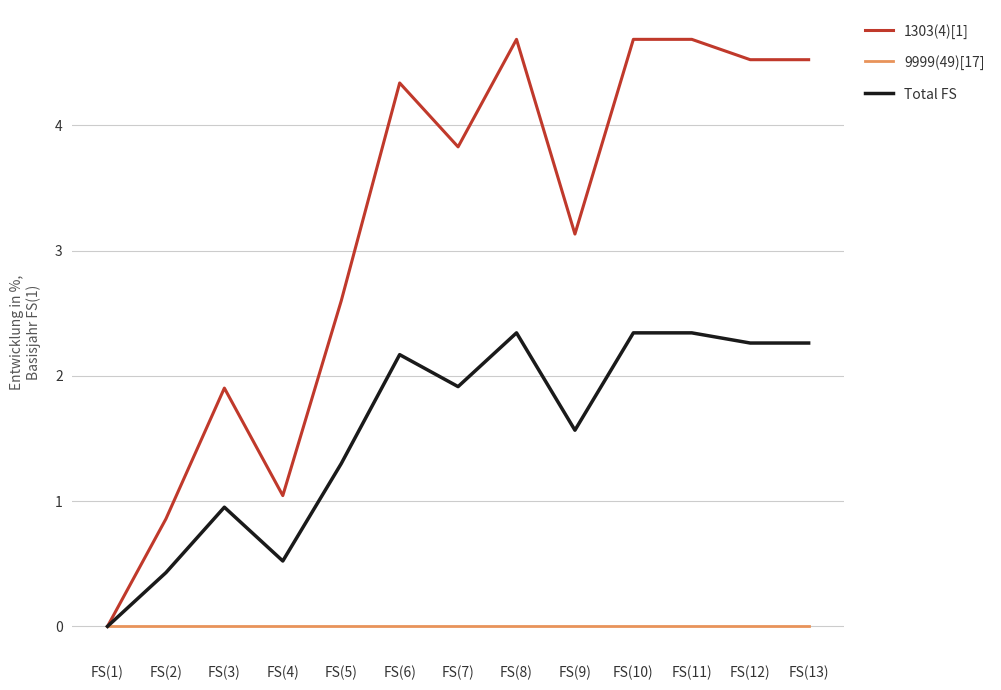

Where is the first local maximum for Total FS?

FS(3)